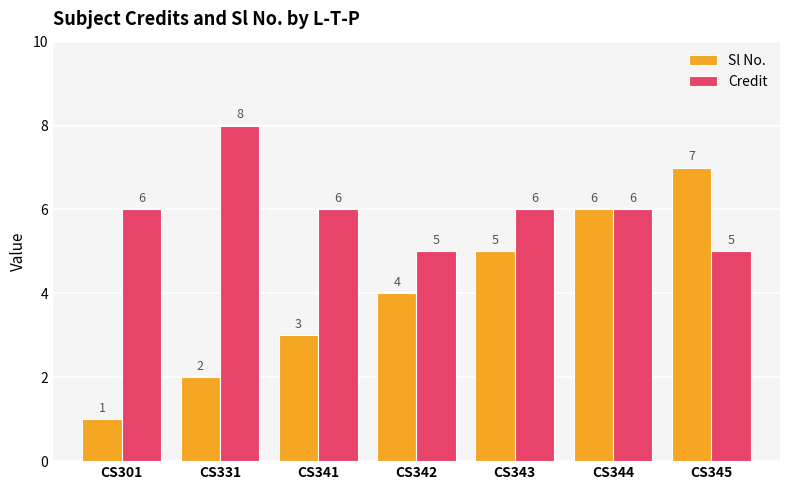

What is the sum of the Credit values at CS342 and CS345?

10